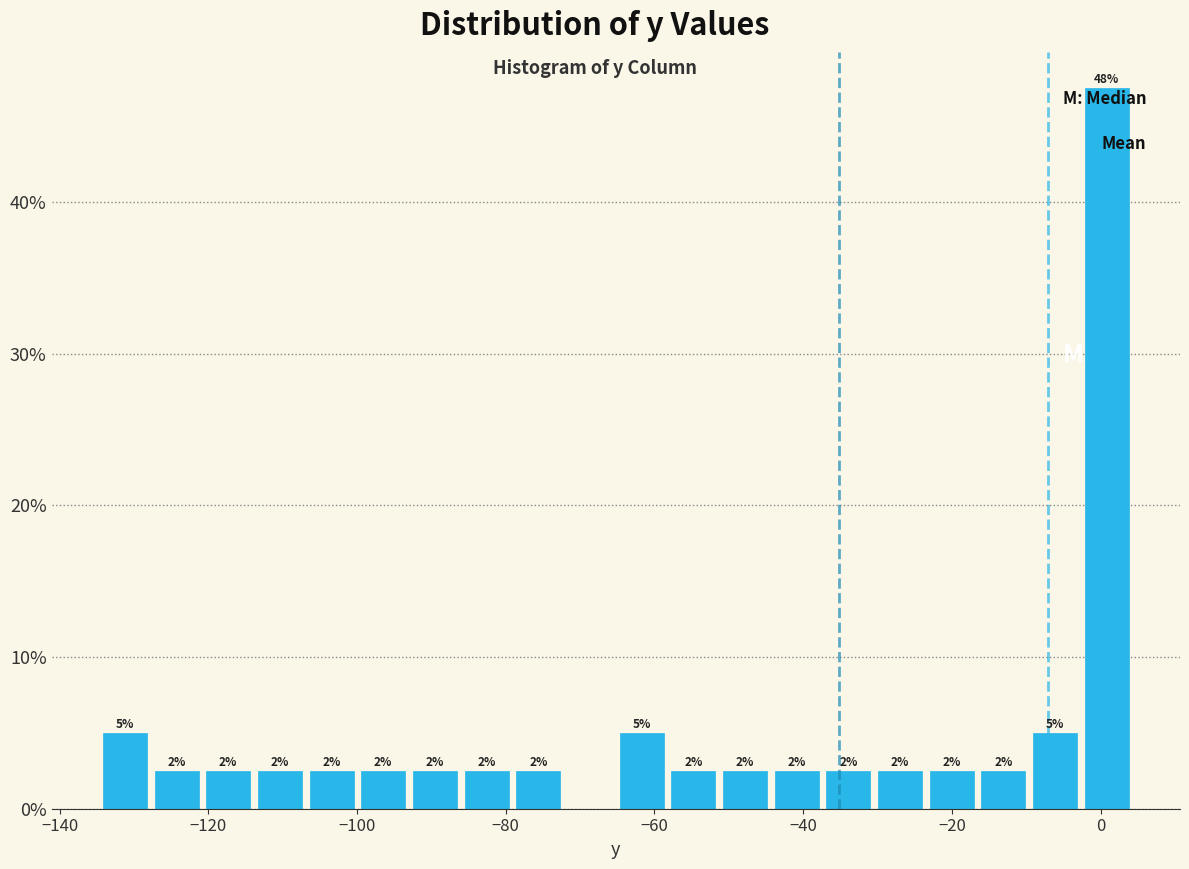

Around what value on the x-axis is the tallest bar? Give the approximate position of its centre, as read against the axis.

0